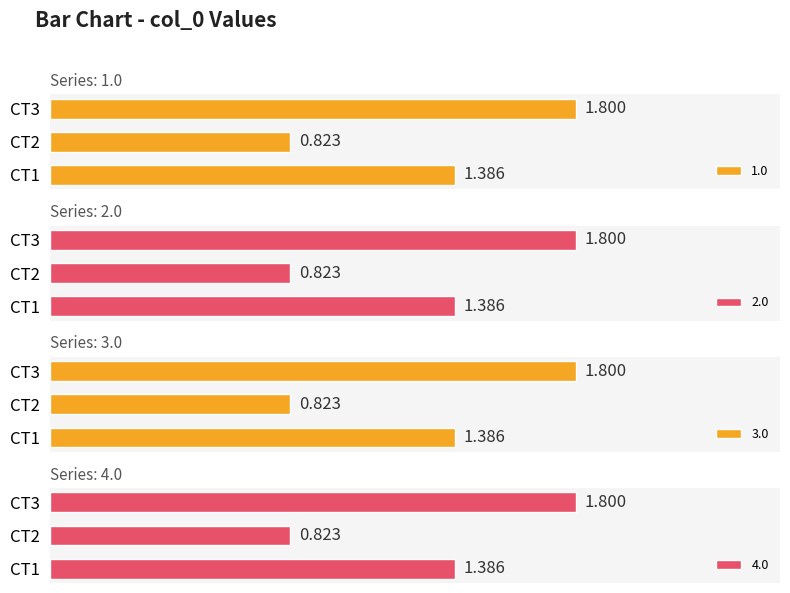

What is the maximum value shown in the chart?

1.8